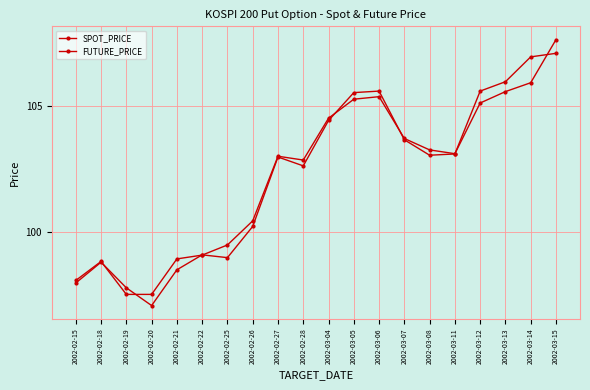

Which series has the largest total across all categories?

FUTURE_PRICE